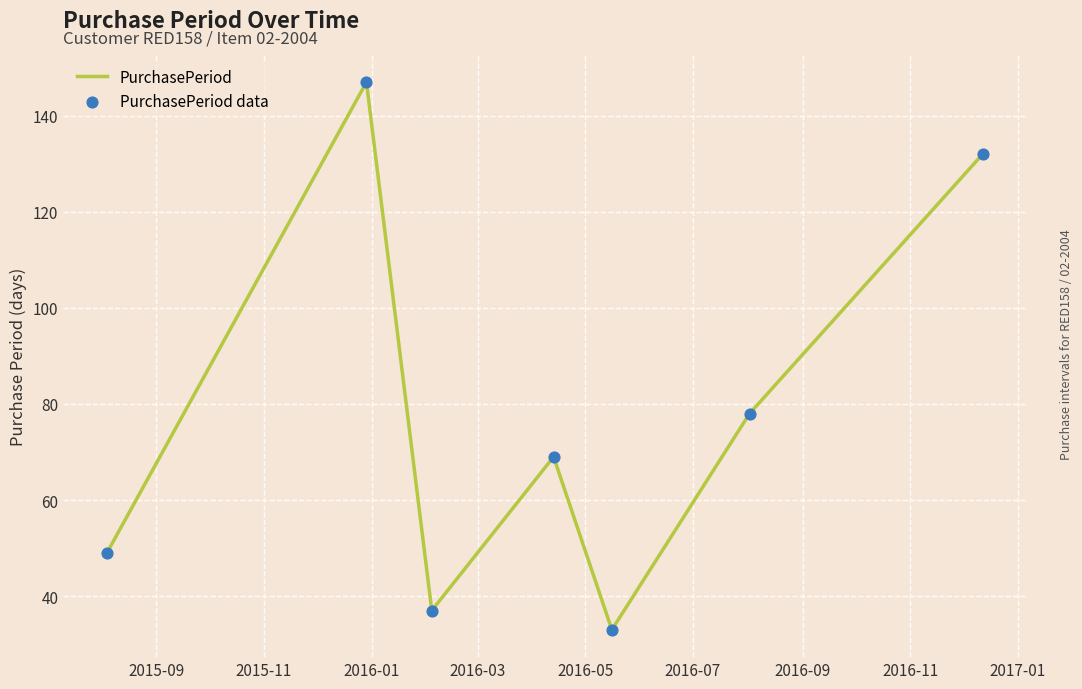

True or false: the data has more than 2 interior local peaks.

False